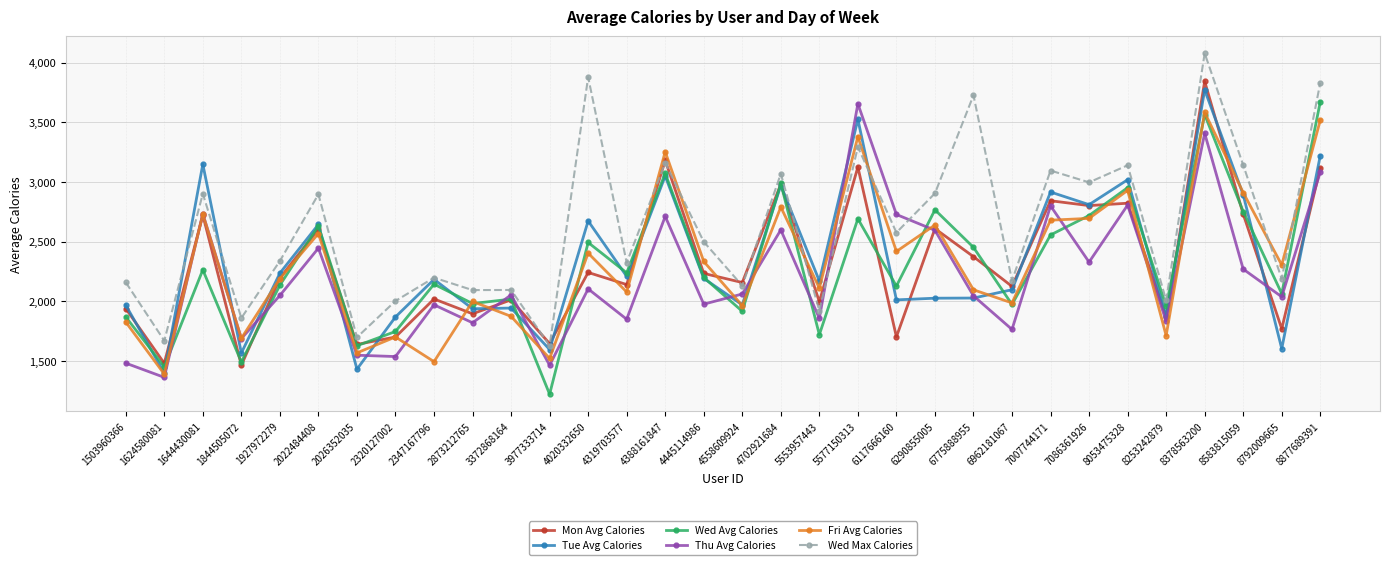

What is the difference between the Fri Avg Calories values at 4020332650 and 4702921684?

386.5